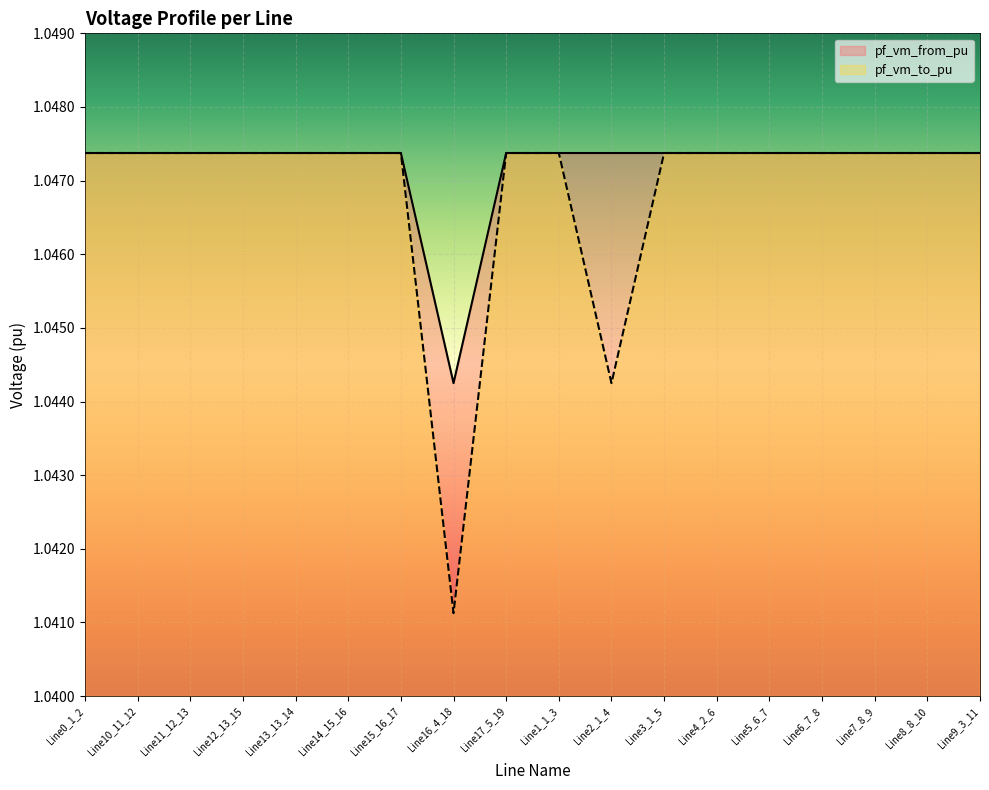

True or false: pf_vm_from_pu has more than 1 interior local peaks.

False